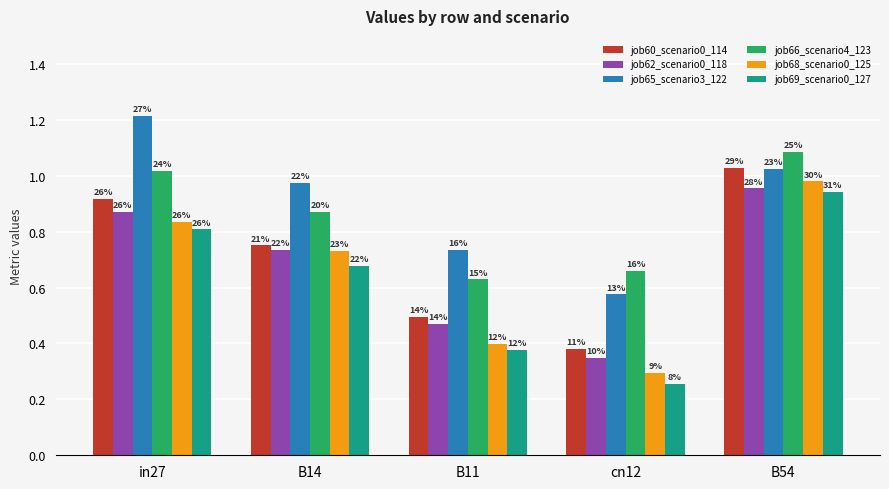

The job66_scenario4_123 series shows 0.3 at cn12. True or false?

False